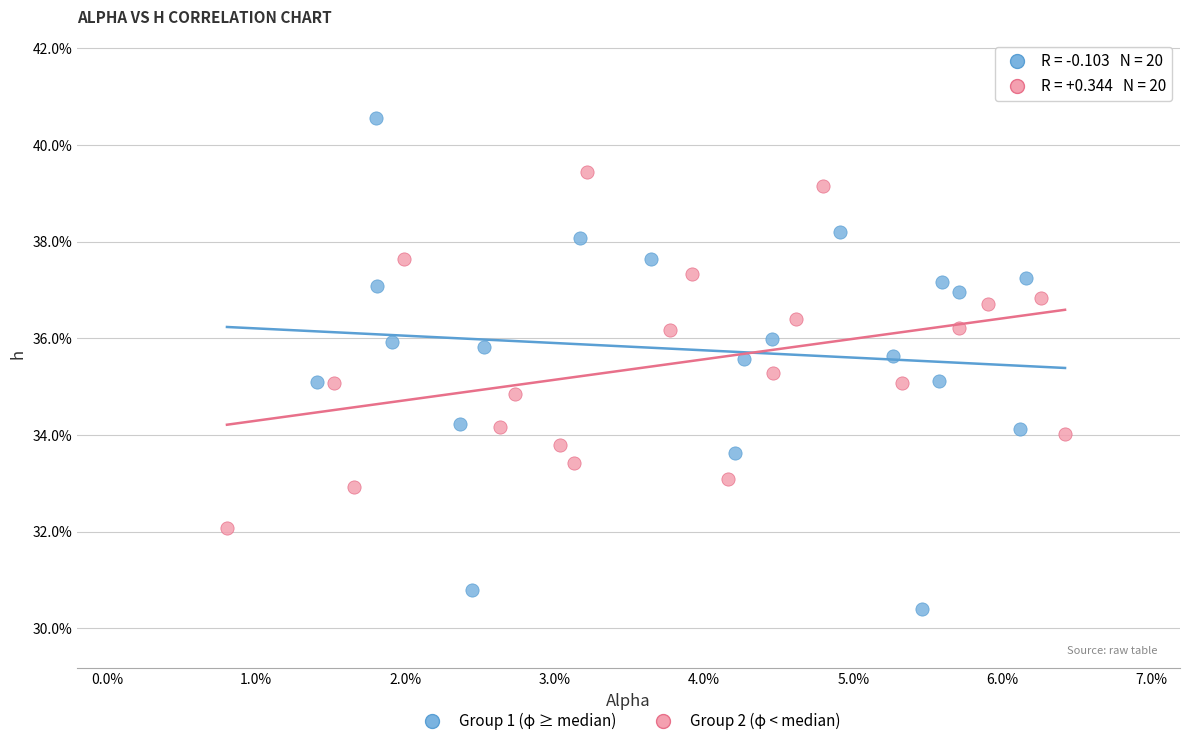

What are all the series names shown in the legend?

Group 1 (φ ≥ median), Group 2 (φ < median)